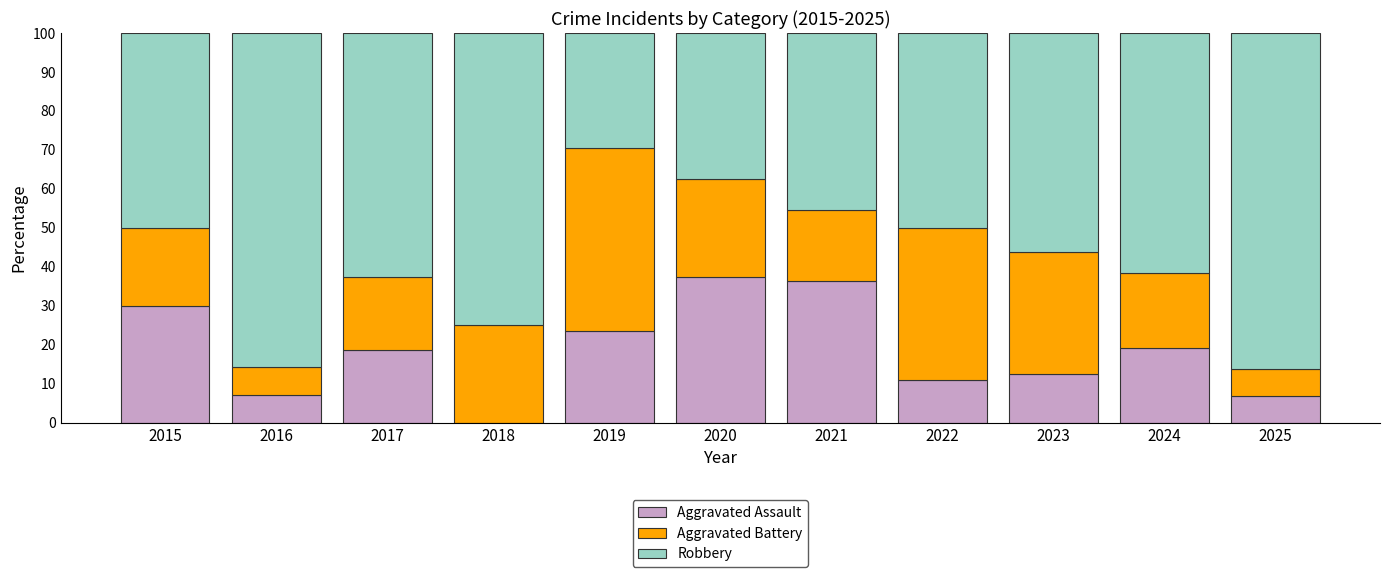

What is the sum of all Aggravated Assault values?

203.0